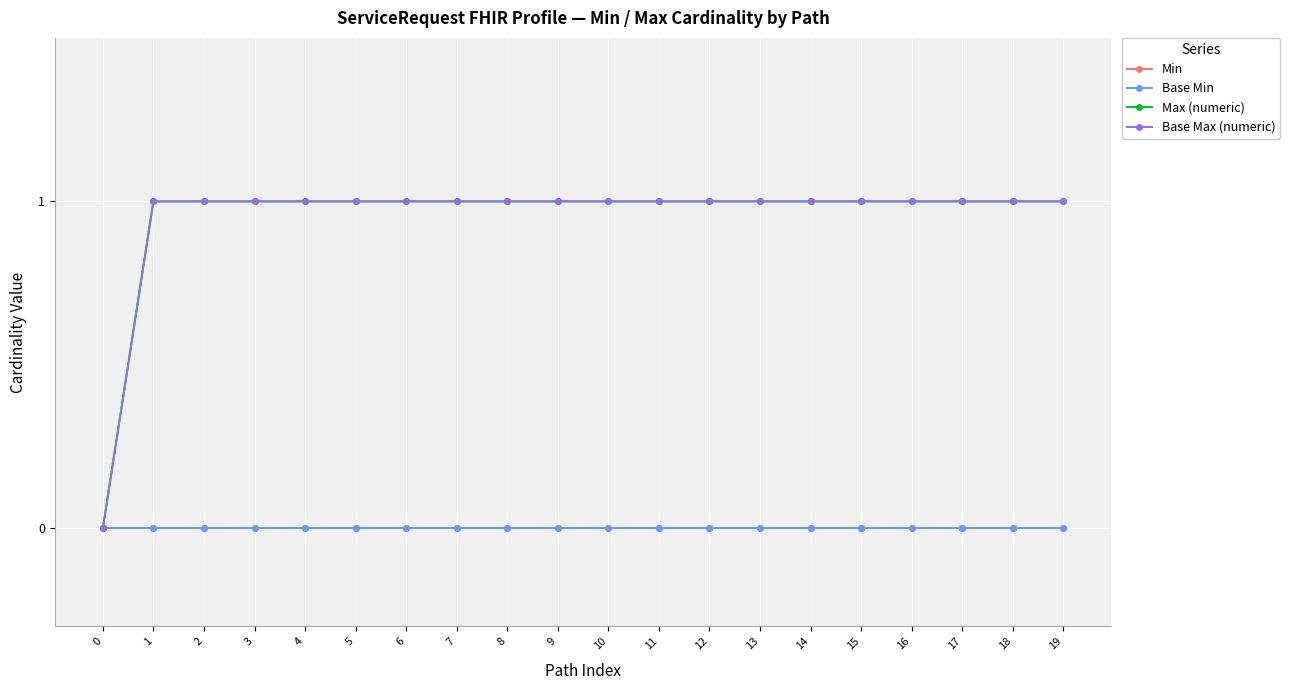

Is this an area chart (filled region under the line)?

No